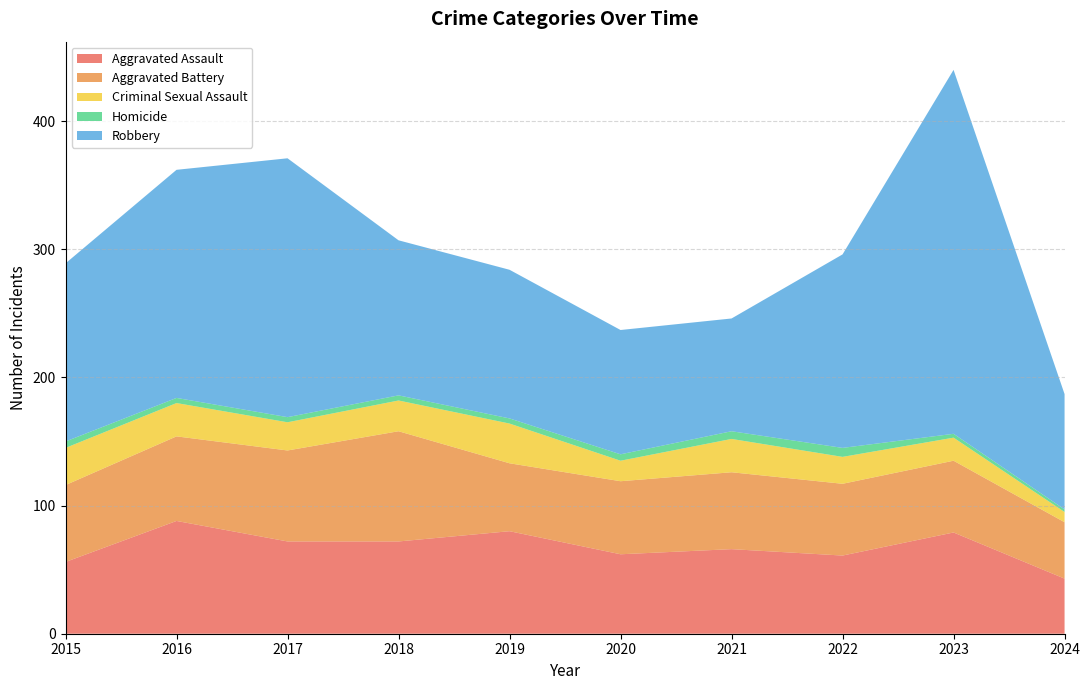

Reading right to left, extract all data points from this chart.

Aggravated Assault: 2024=43	2023=79	2022=61	2021=66	2020=62	2019=80	2018=72	2017=72	2016=88	2015=56
Aggravated Battery: 2024=44	2023=56	2022=56	2021=60	2020=57	2019=53	2018=86	2017=71	2016=66	2015=60
Criminal Sexual Assault: 2024=8	2023=18	2022=21	2021=26	2020=16	2019=31	2018=24	2017=22	2016=26	2015=29
Homicide: 2024=2	2023=3	2022=7	2021=6	2020=5	2019=4	2018=4	2017=4	2016=4	2015=5
Robbery: 2024=90	2023=284	2022=151	2021=88	2020=97	2019=116	2018=121	2017=202	2016=178	2015=139